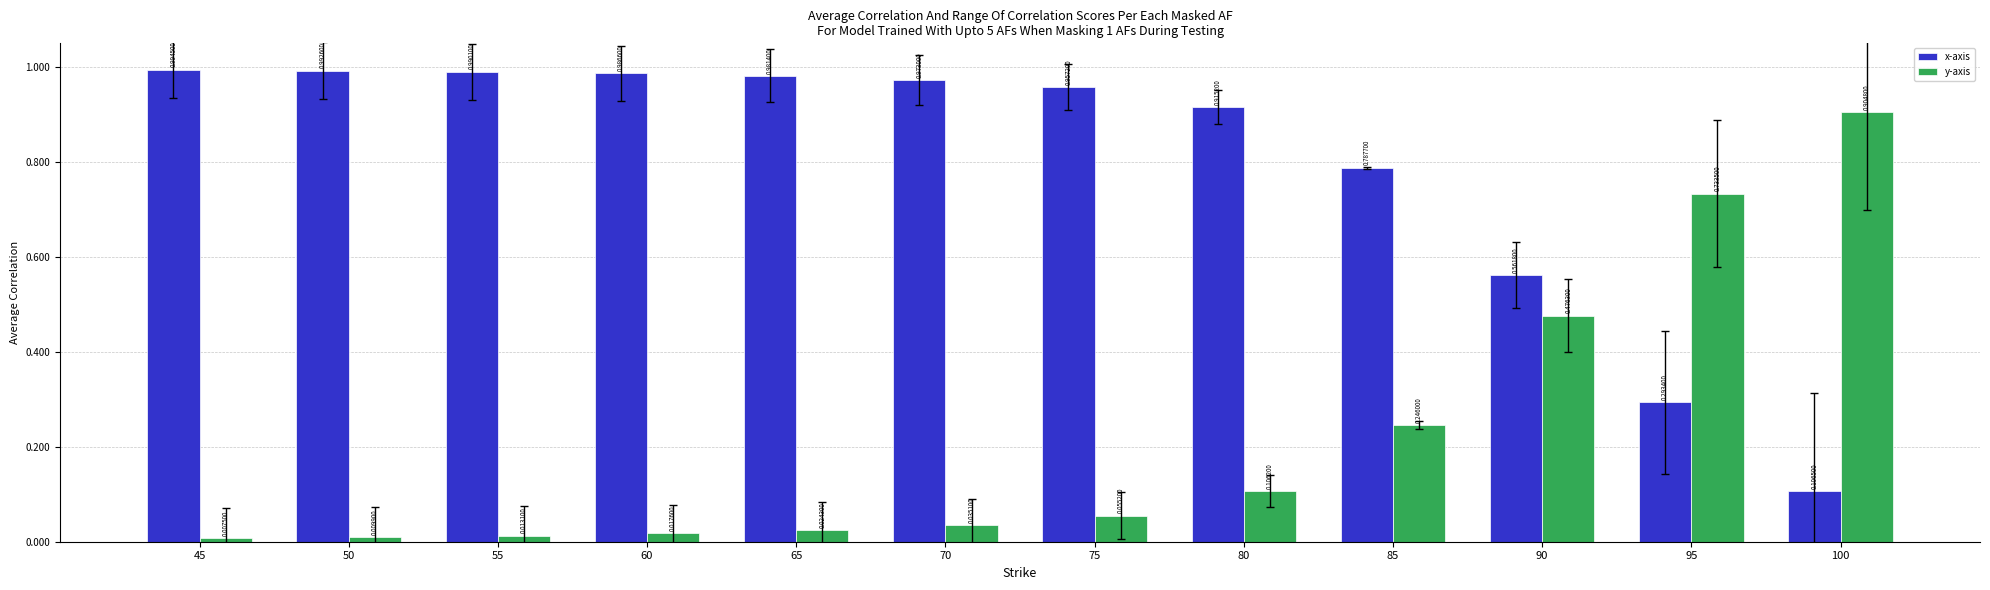

Rank the series by their average value, from highest to lowest.

x-axis, y-axis